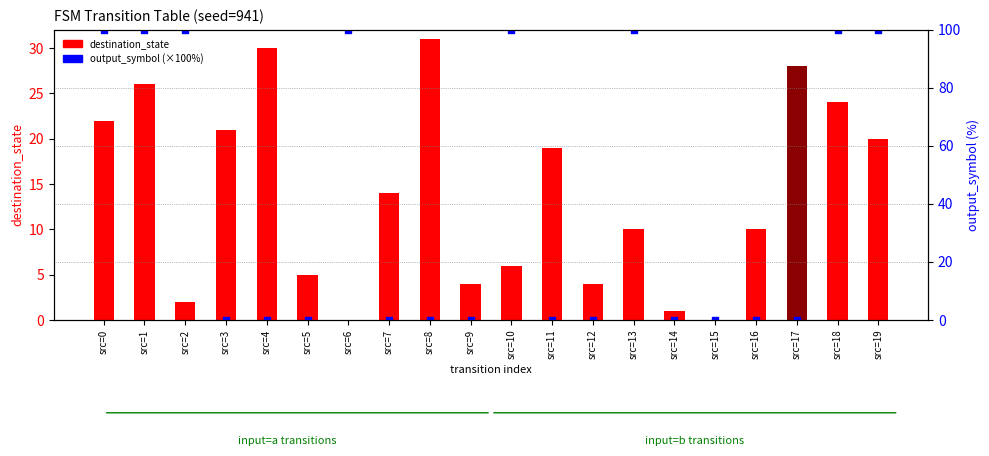

Which series has the widest spread of Y values?

output_symbol (×100%)